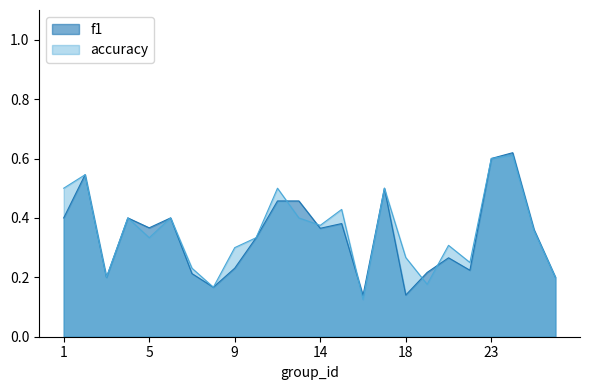

Read the f1 value at 9.

0.2